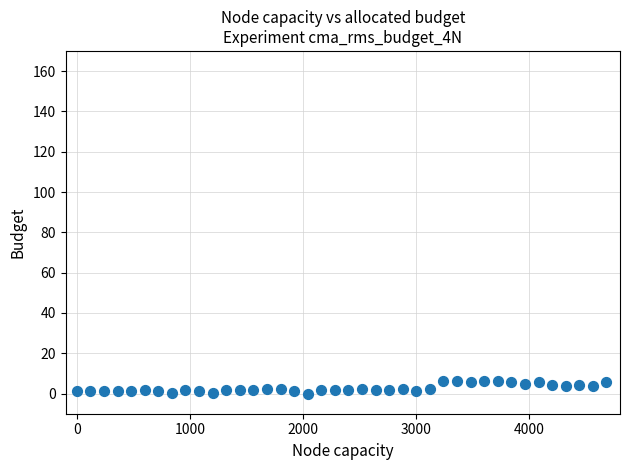

What is the range of X values (max minus min)?

4680.0